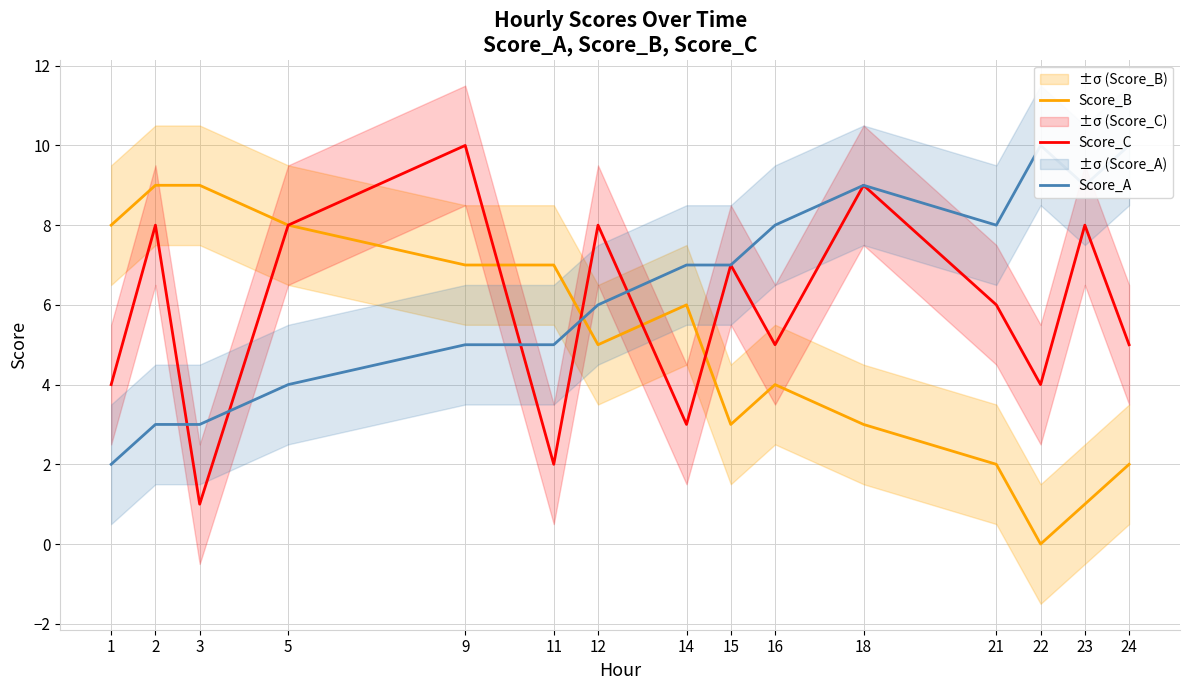

Rank the series by their maximum value, from highest to lowest.

Score_C, Score_A, Score_B